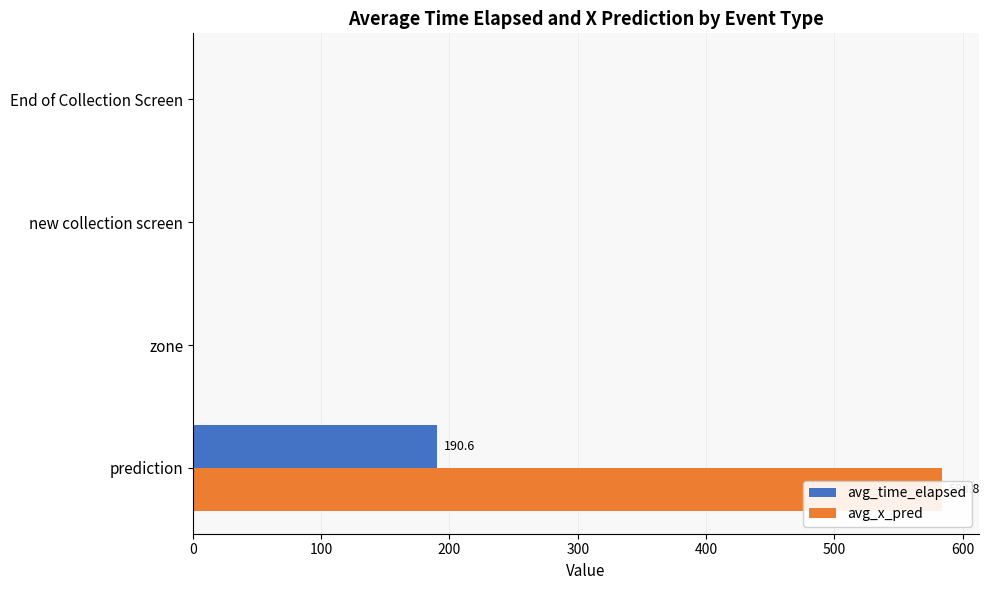

The value of avg_time_elapsed at new collection screen is 74.1. True or false?

False